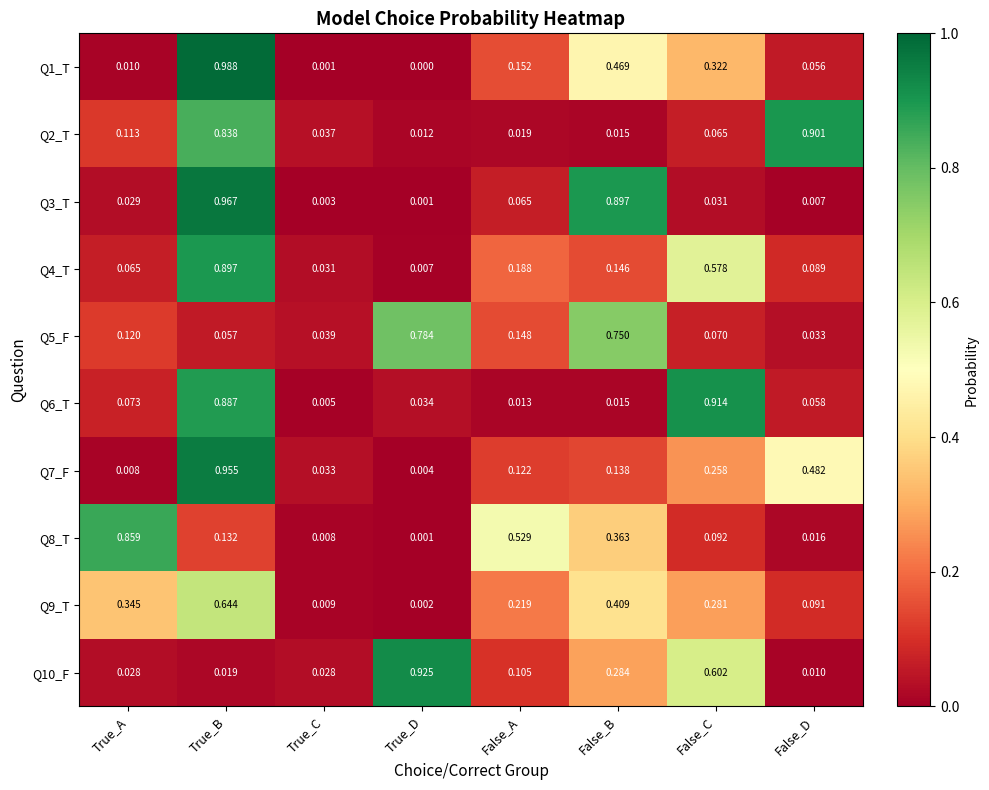

Rank the categories by Q2_T value from lowest to highest.

True_D, False_B, False_A, True_C, False_C, True_A, True_B, False_D